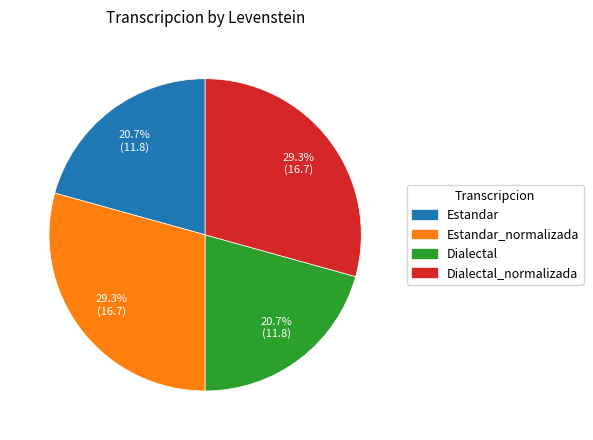

Is there a majority slice in this chart?

No